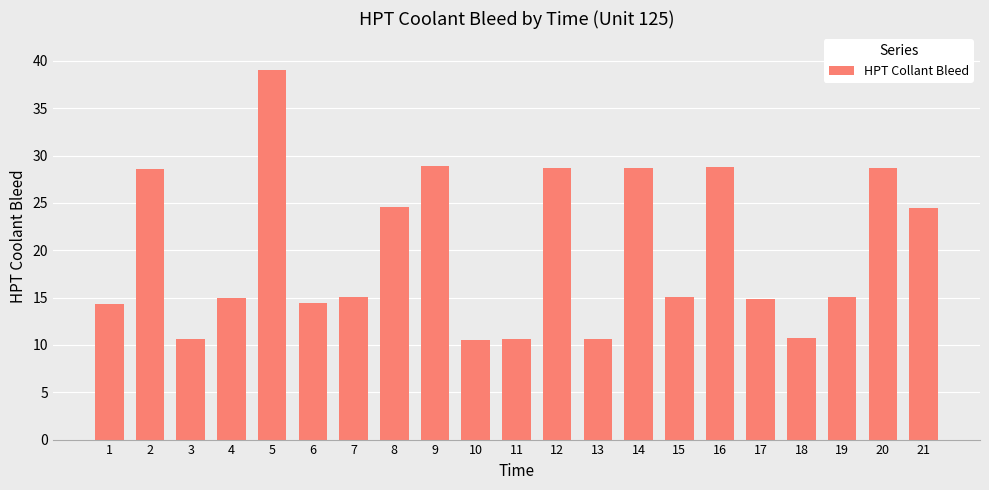

What is the difference between the second highest and minimum values?

18.4